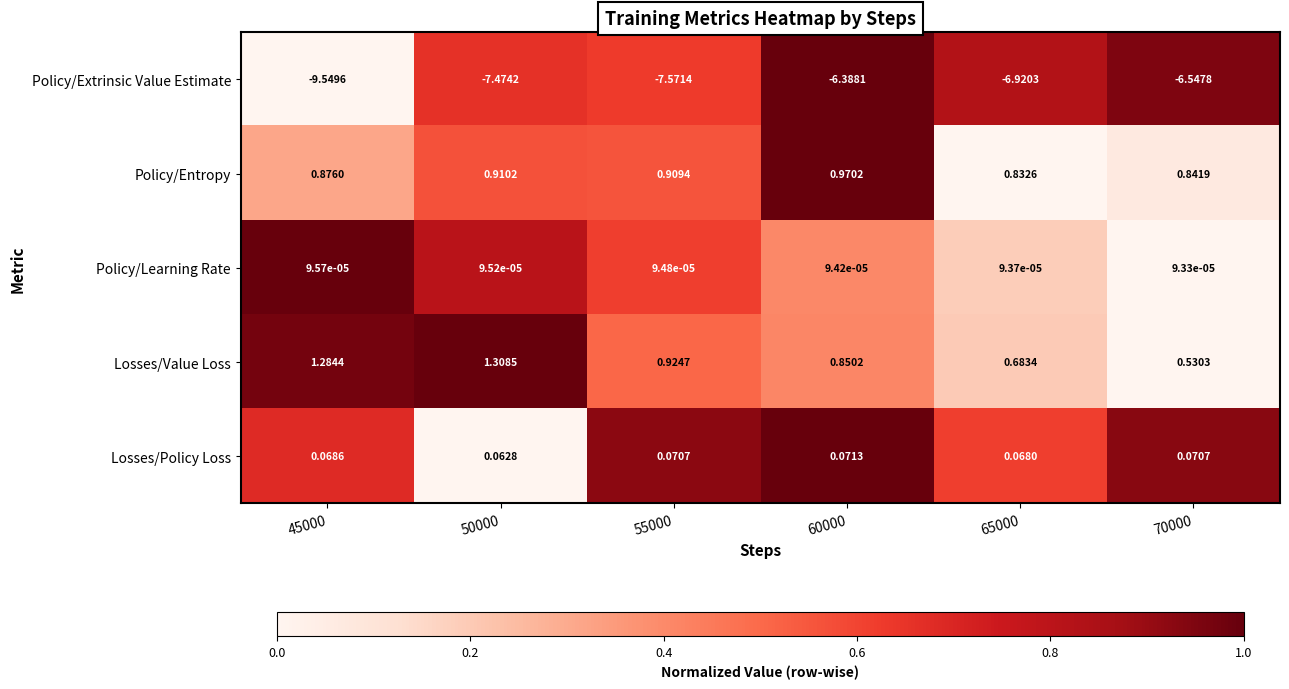

Rank the series by their maximum value, from highest to lowest.

Losses/Value Loss, Policy/Entropy, Losses/Policy Loss, Policy/Learning Rate, Policy/Extrinsic Value Estimate